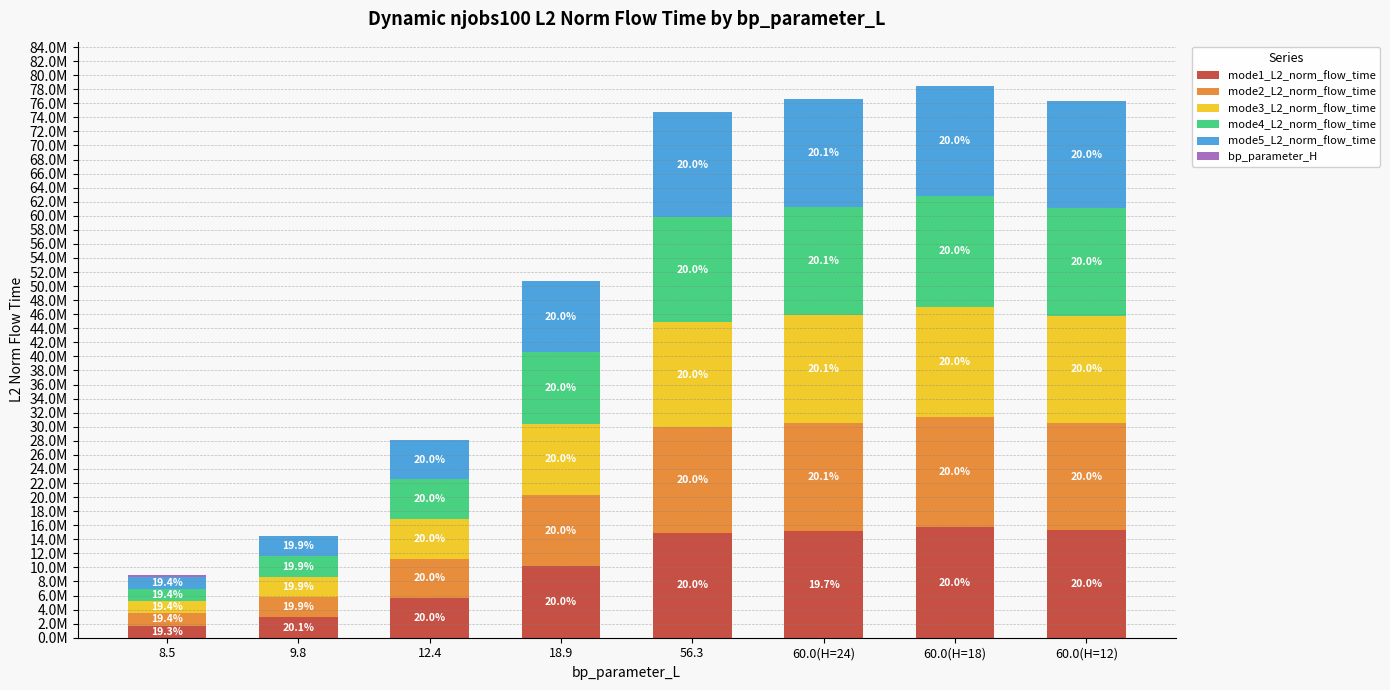

What is the difference between the second highest and minimum values in the mode5_L2_norm_flow_time series?

13638921.8